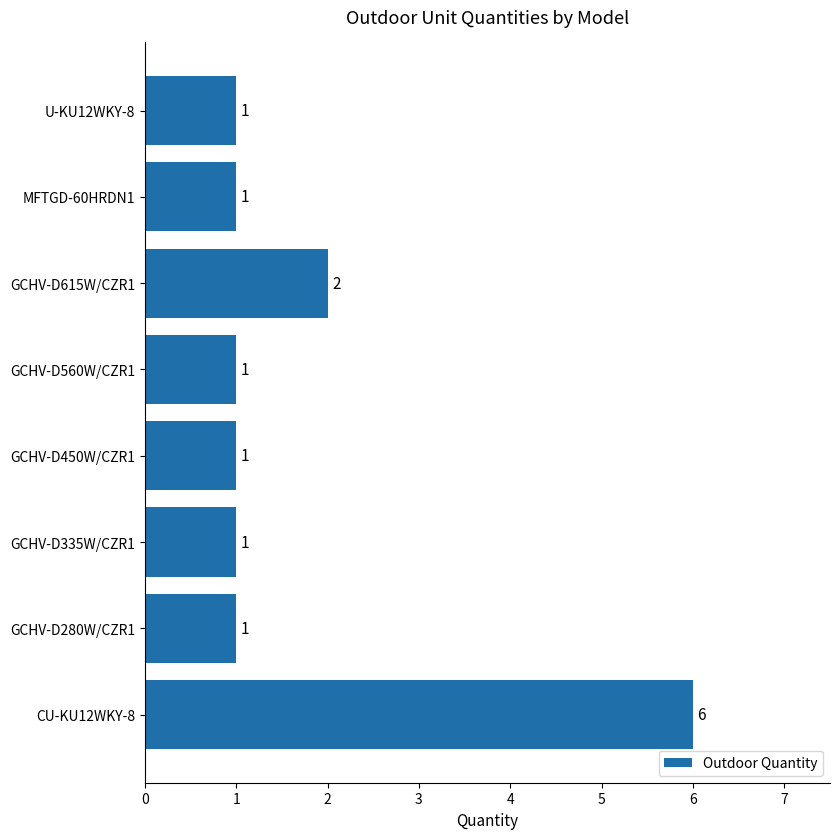

True or false: the data shows 1 at MFTGD-60HRDN1.

True